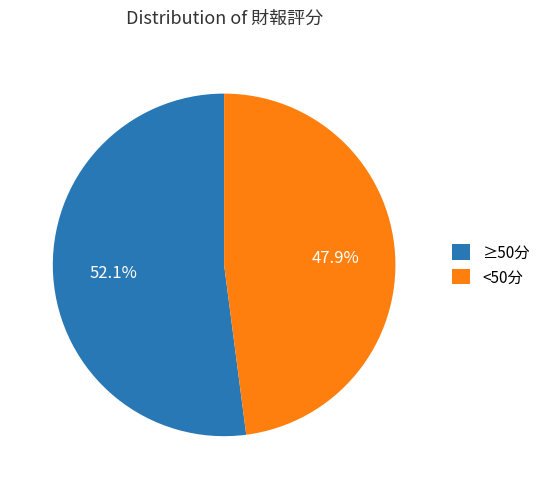

What is the ratio of the value at <50分 to the value at ≥50分?

0.9